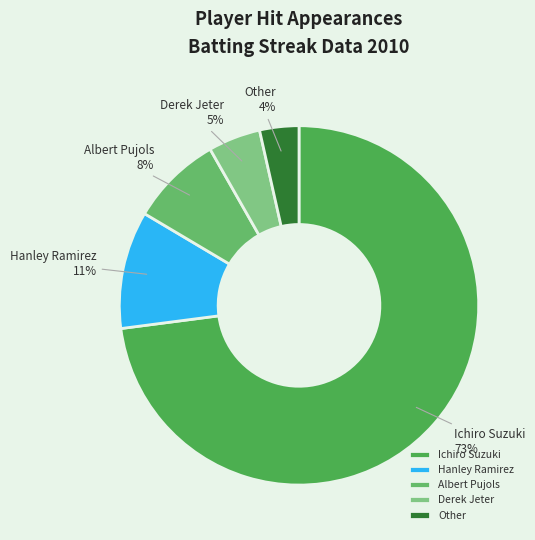

Do Other and Derek Jeter together represent more than half of the pie?

No